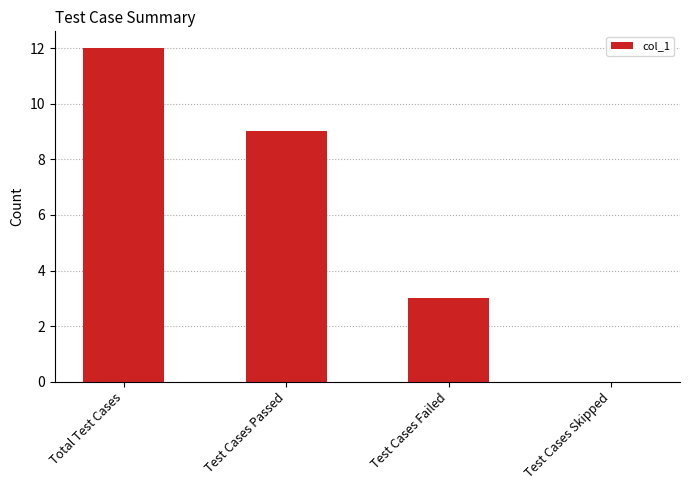

What is the sum of the values at Test Cases Skipped and Test Cases Failed?

3